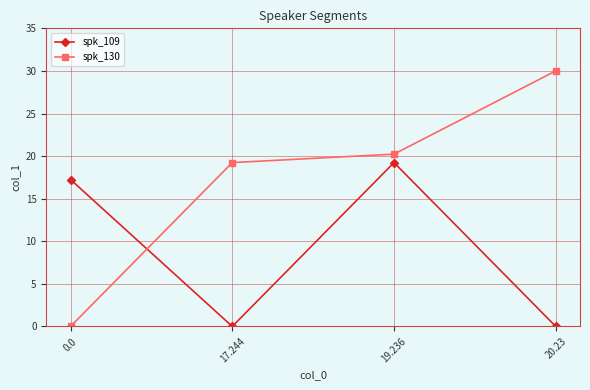

Count the number of data series in this chart.

2